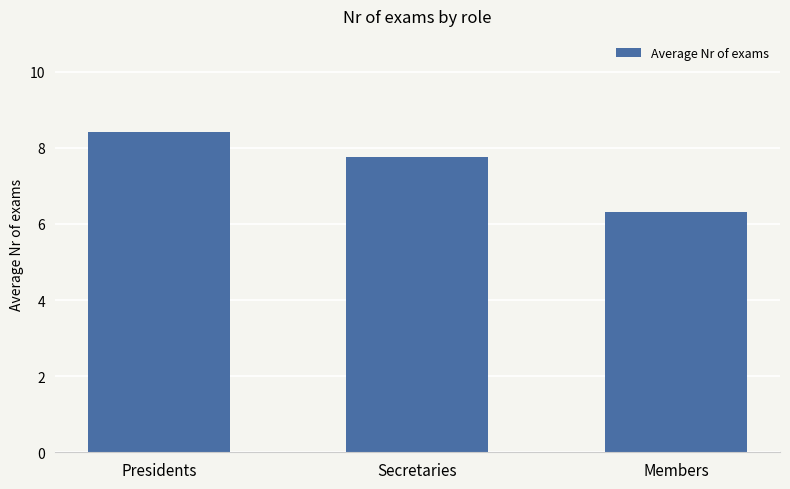

Which has a higher value, Secretaries or Members?

Secretaries